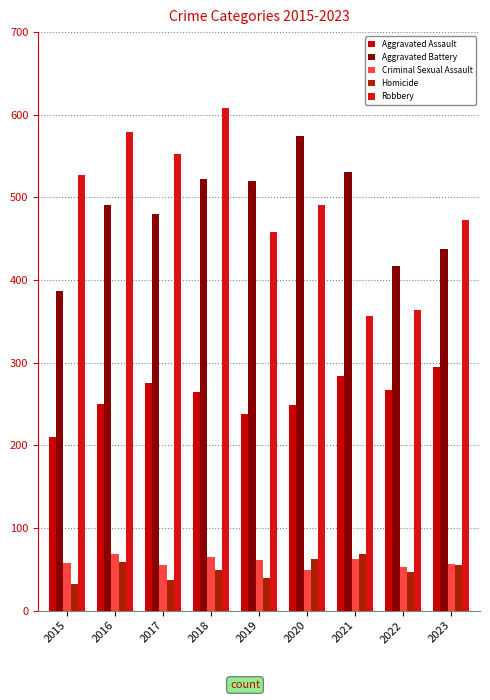

What is the maximum value shown in the chart?

608